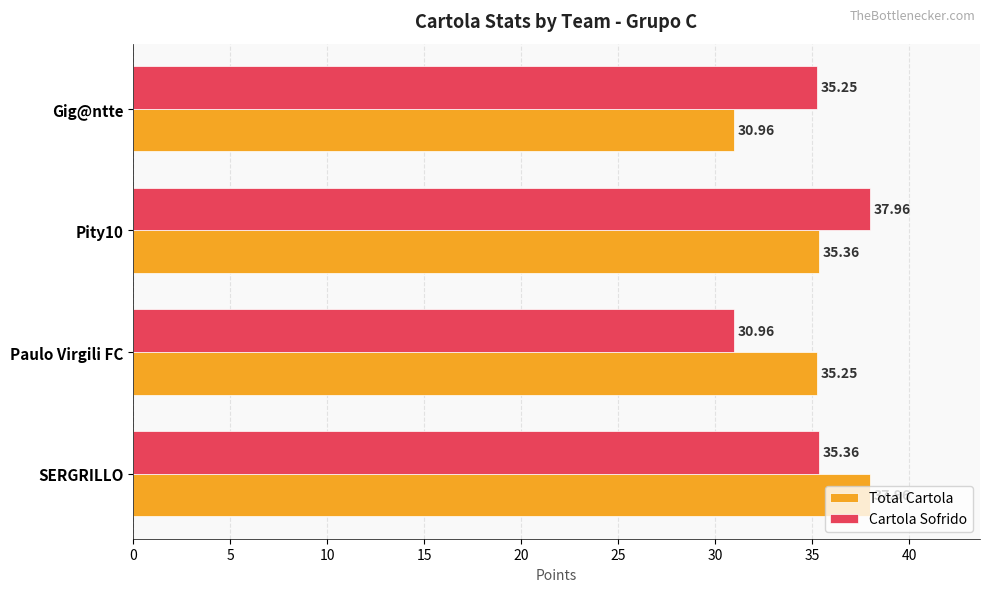

What is the sum of all Cartola Sofrido values?

139.5